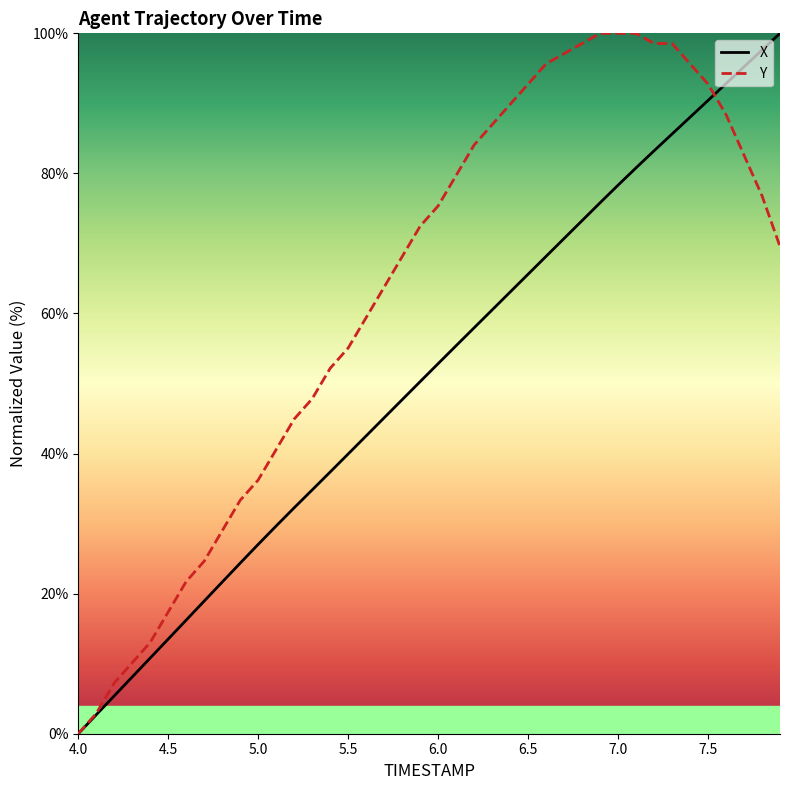

Which series has the largest total across all categories?

Y